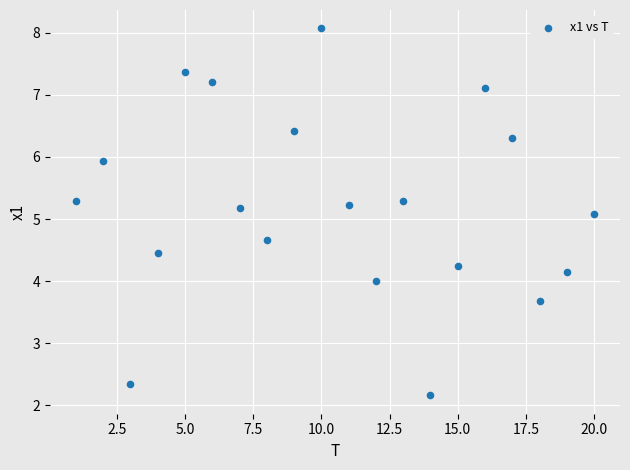

What Y value in the scatter plot is closest to 5?

5.1